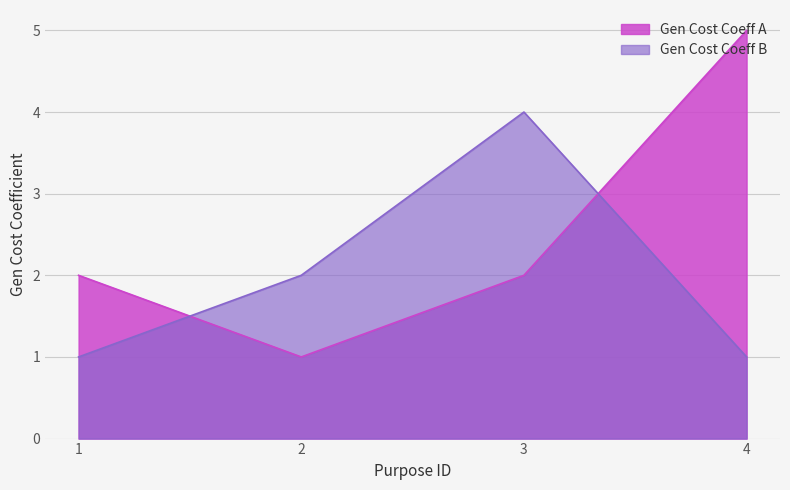

True or false: Gen Cost Coeff B has a value of 1 at 4.

True